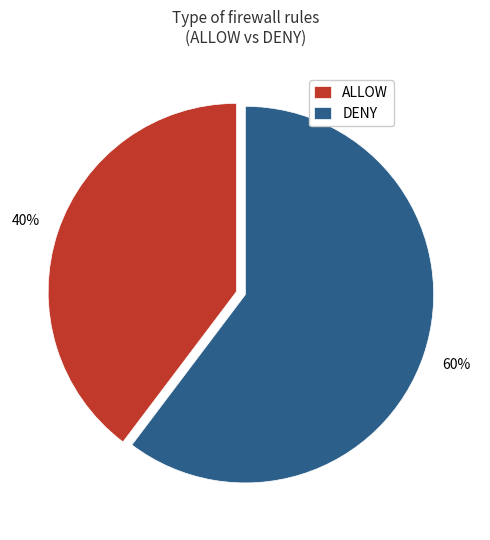

Is there a majority slice in this chart?

Yes